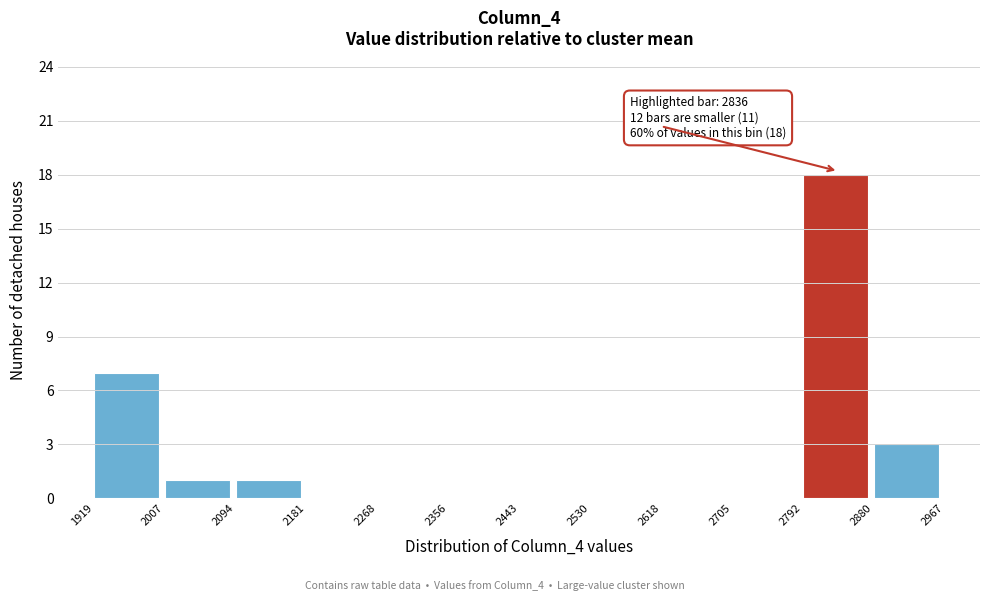

Over which range of the x-axis is the bar tallest?

2792 to 2880